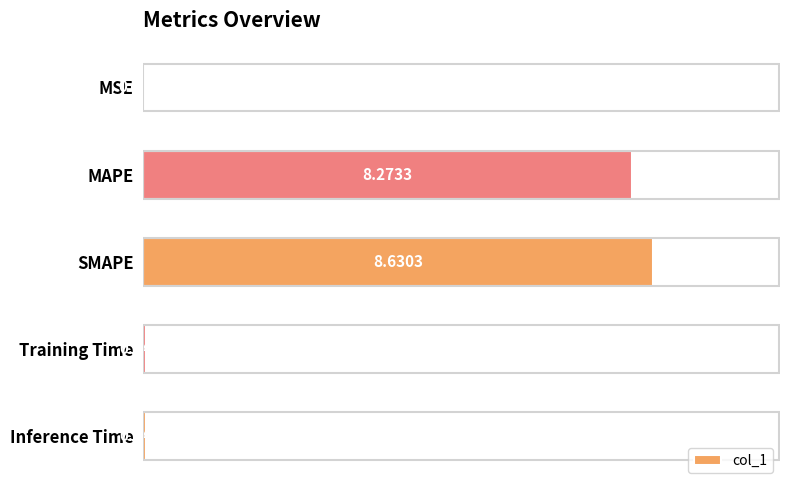

What is the average value?

3.4